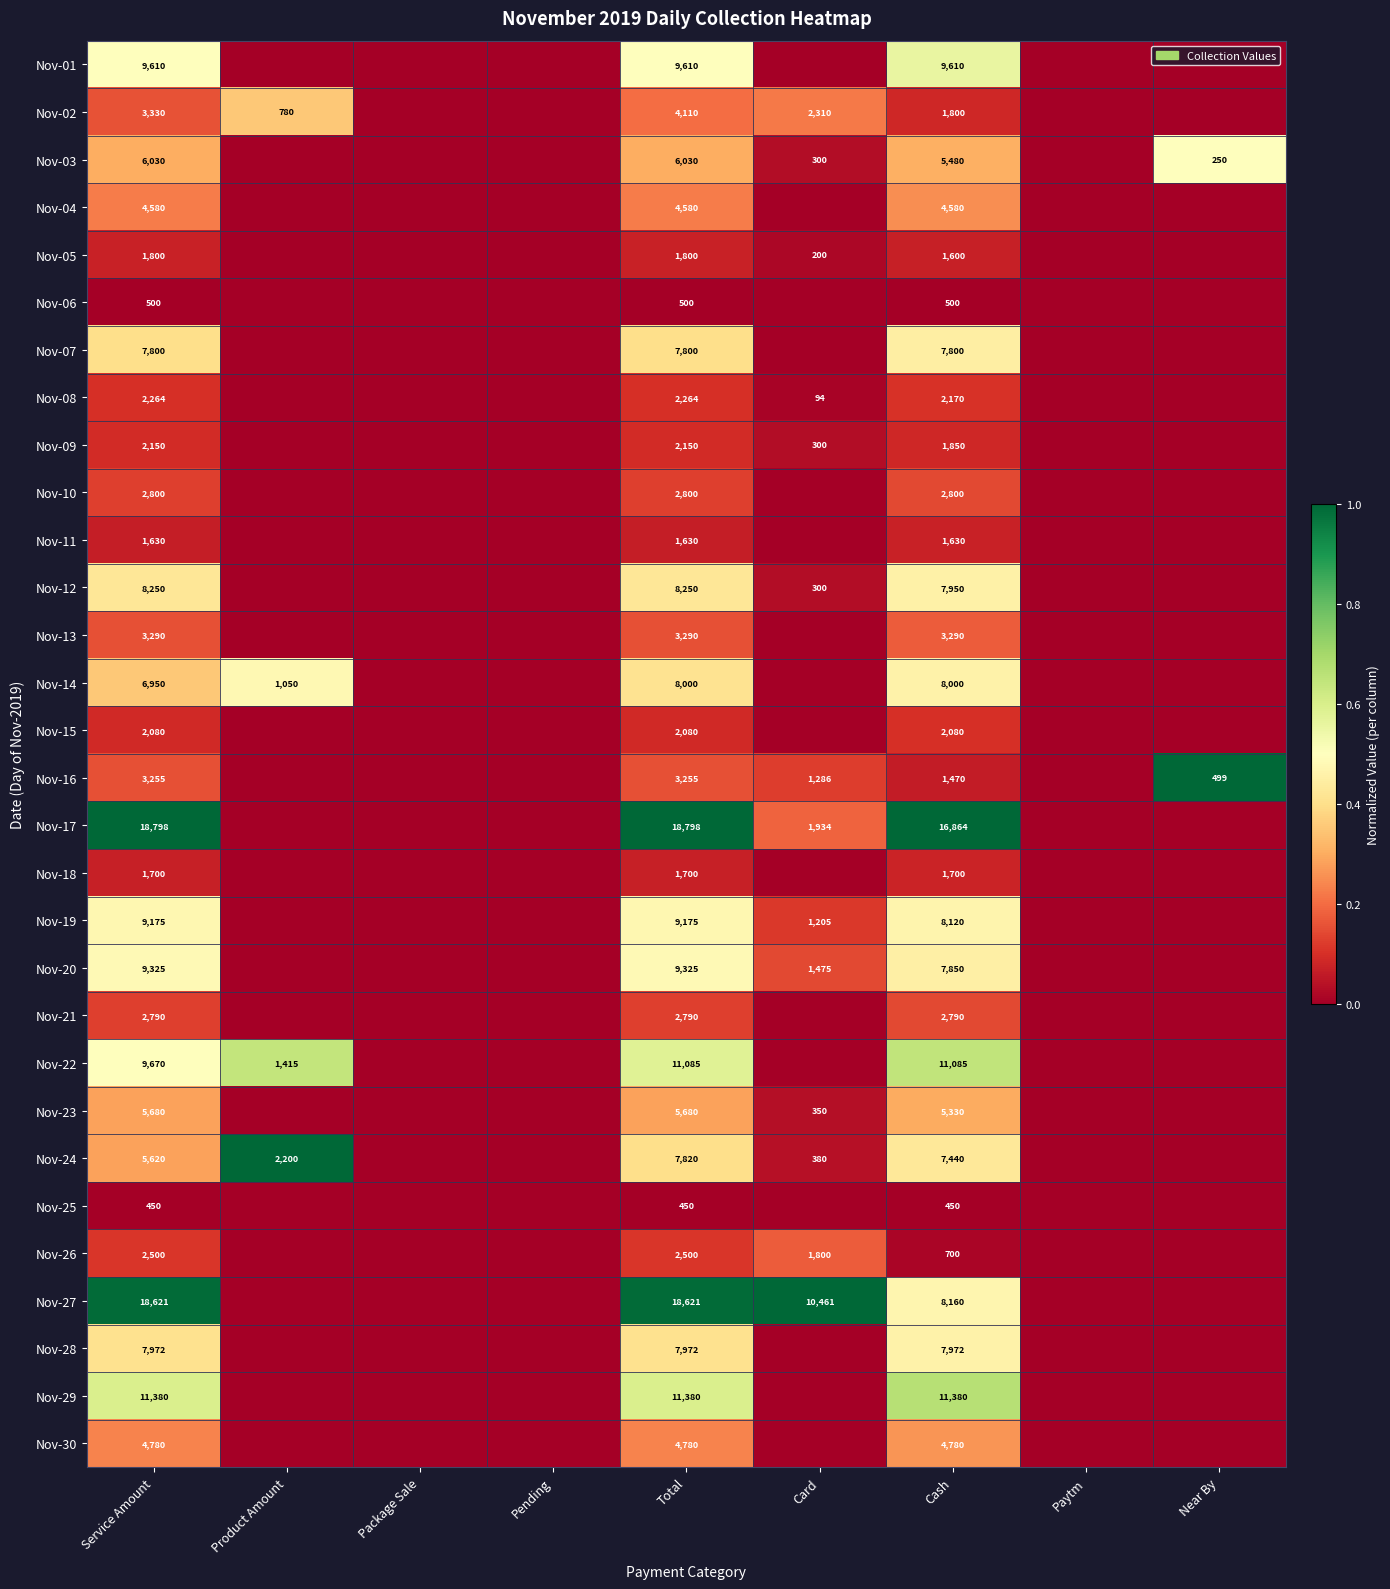

Is the value of Nov-18 at Service Amount greater than the value of Nov-08 at Total?

No